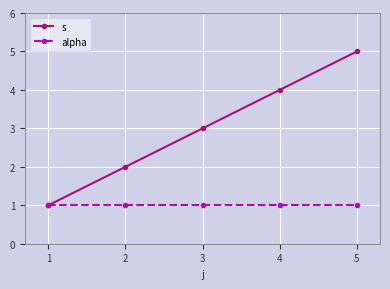

What is the value of the s point at the 2nd from the left?

2